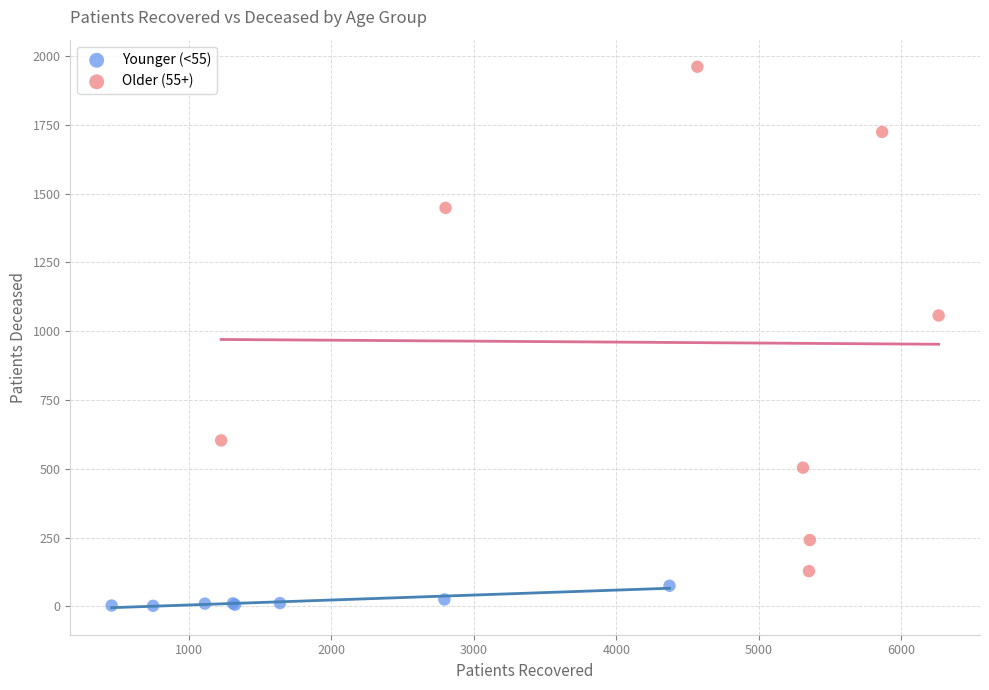

Which series has the widest spread of Y values?

Older (55+)